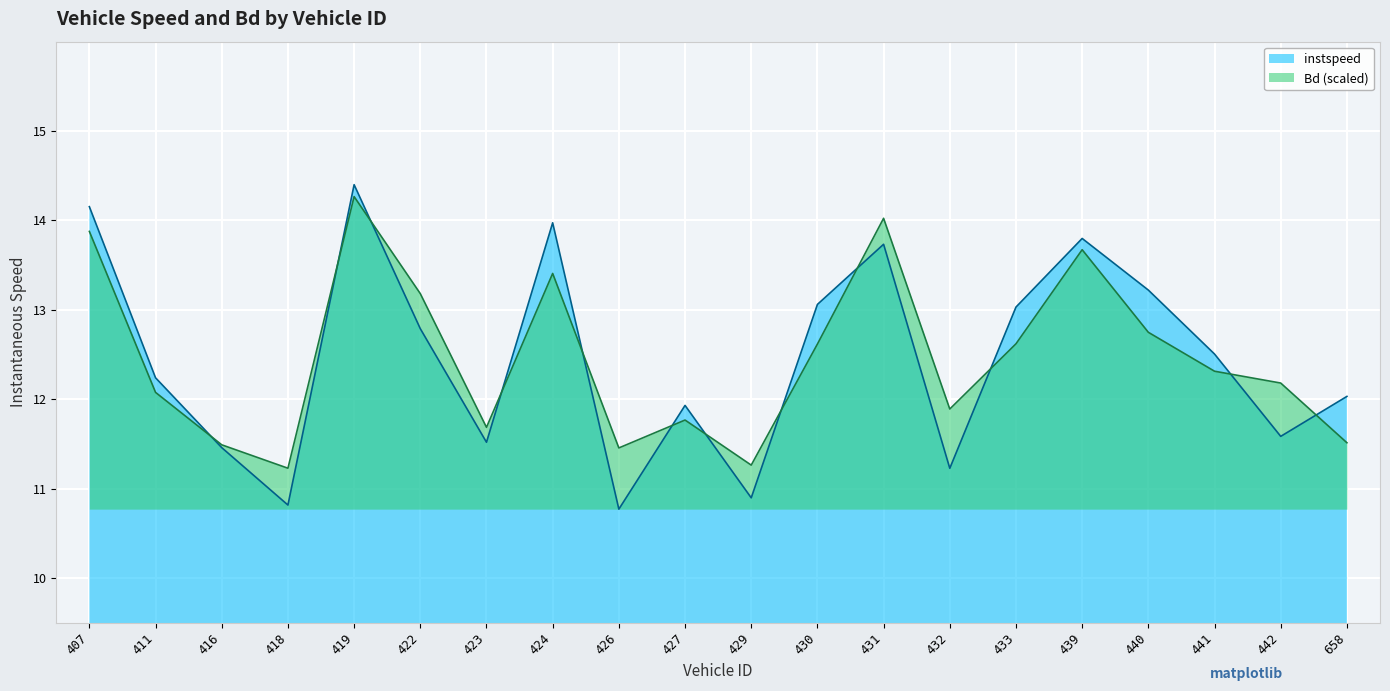

List the series in order of their overall mean, highest first.

Bd, instspeed